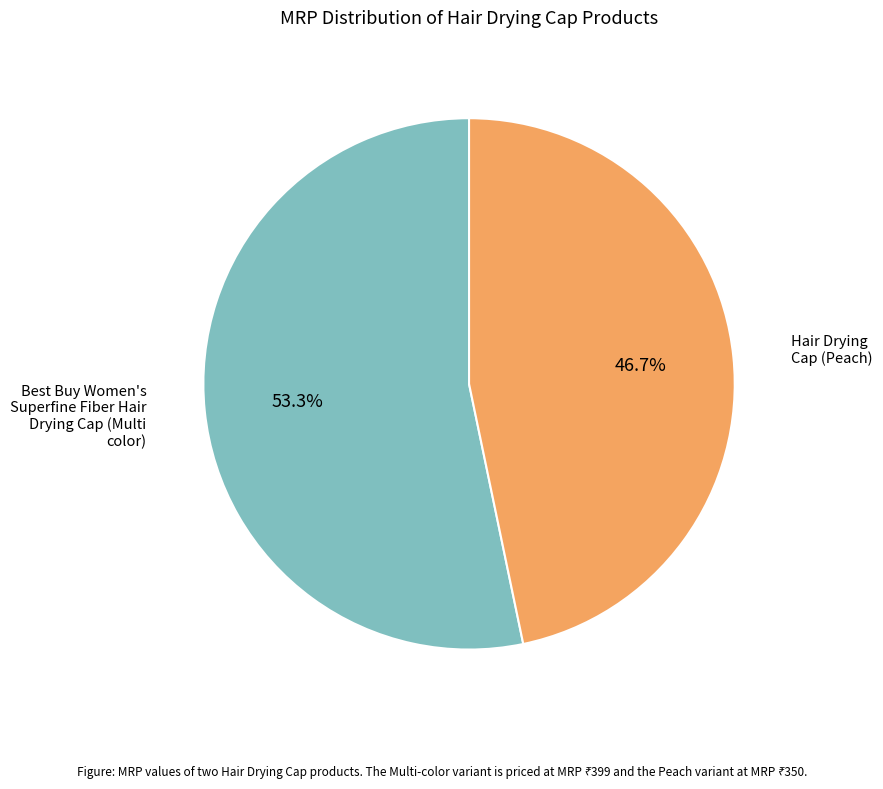

Is there a majority slice in this chart?

Yes